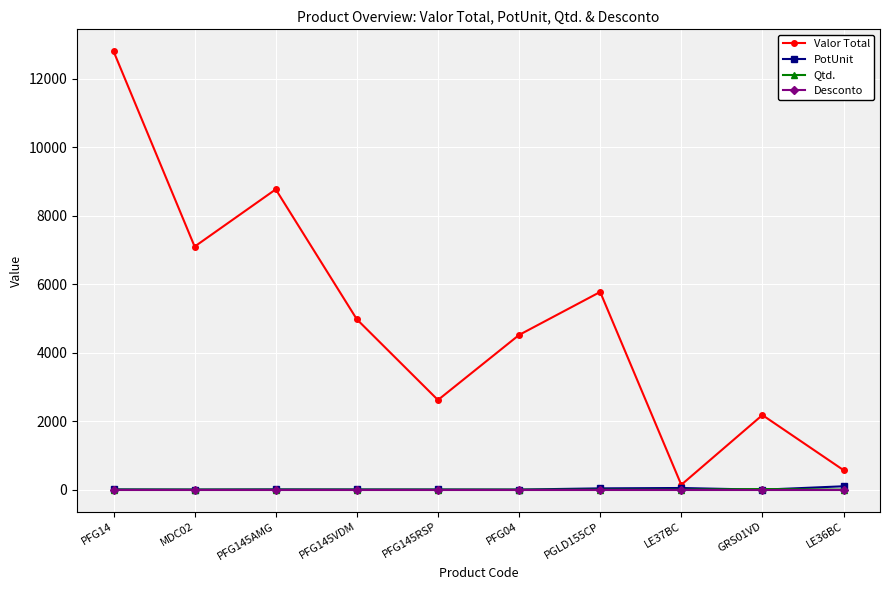

The value of Desconto at PFG145AMG is 0.0. True or false?

True